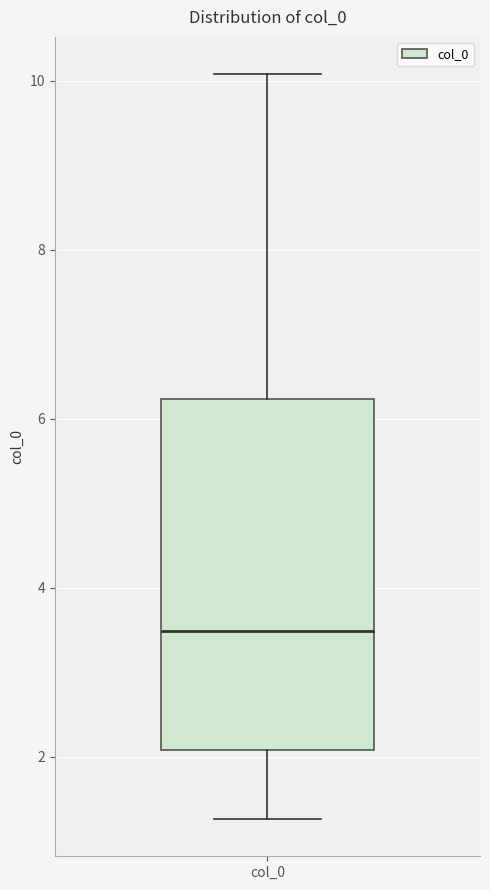

Transcribe this box plot: give where the median line is, the range the box spans, and where the two whiskers end, as read against the y-axis. The values are not printed on the chart, so give them approximately, as read against the axis.

median 3.4, box 2.0 to 6.2, whiskers 1.2 to 10.0